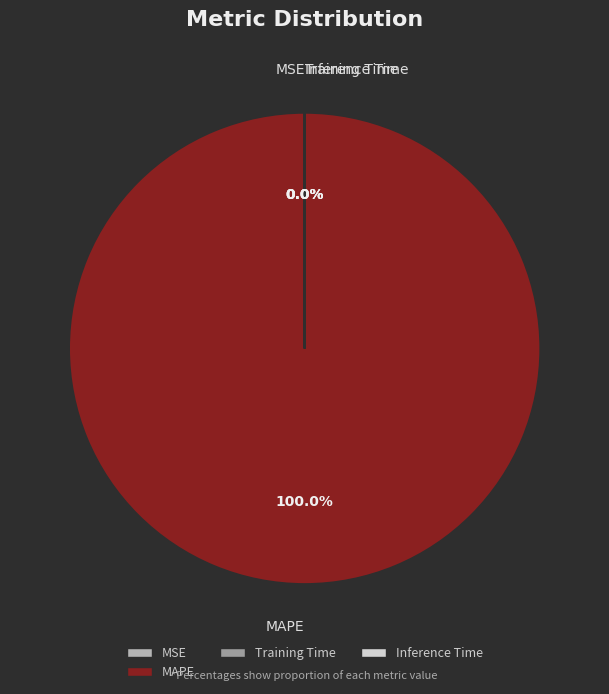

The MSE slice represents 1% of the pie. True or false?

False